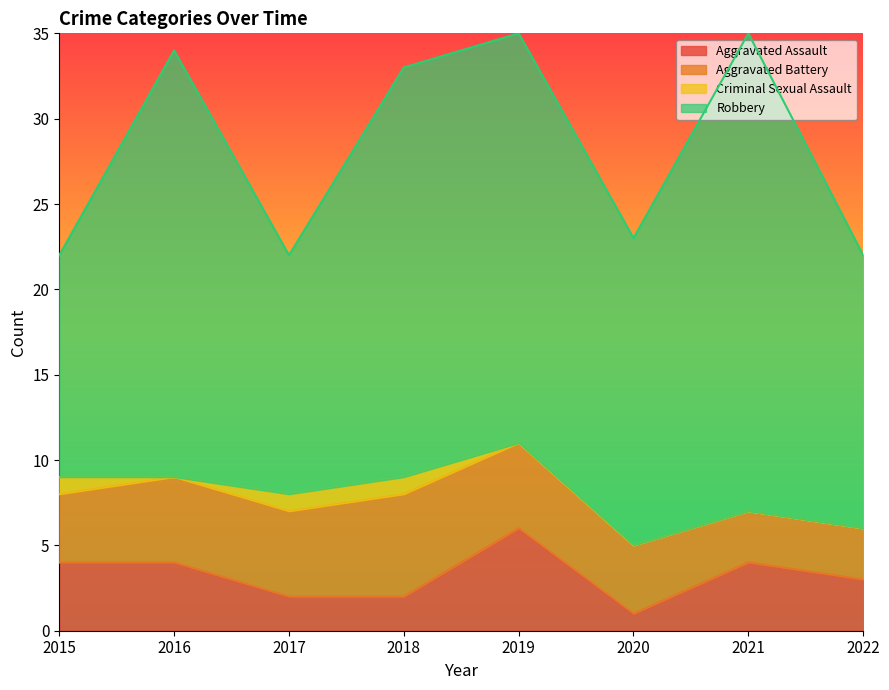

What is the highest value of the Aggravated Assault series?

6